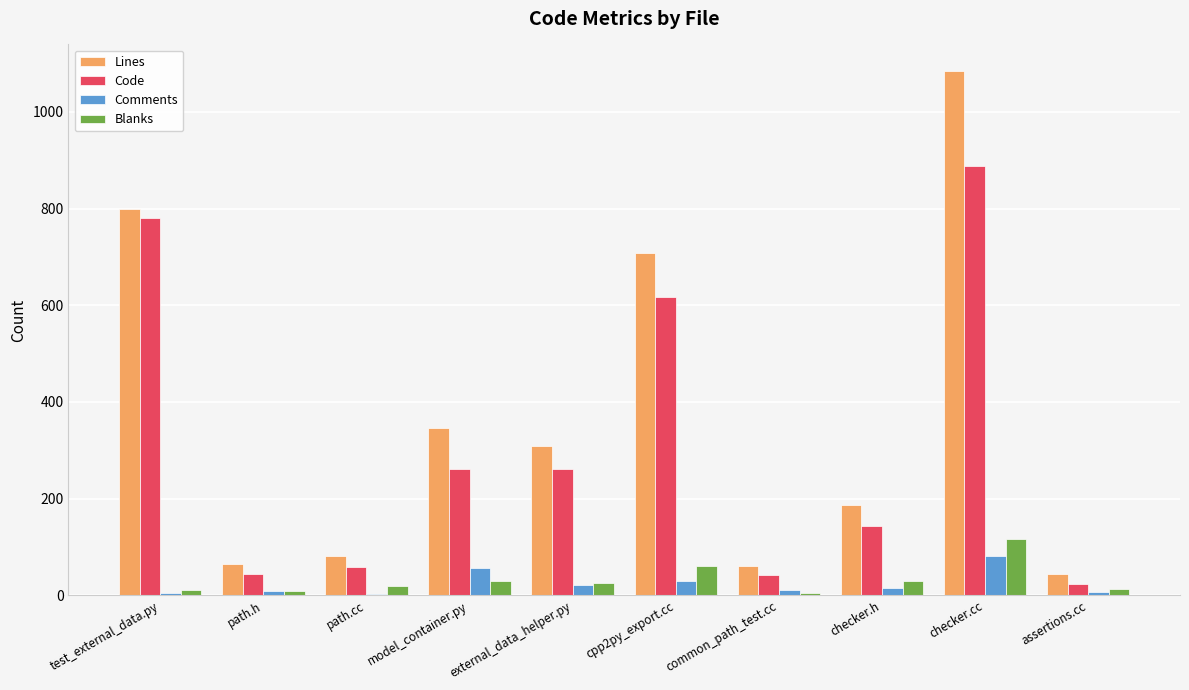

Which series has the largest range (max minus min)?

Lines